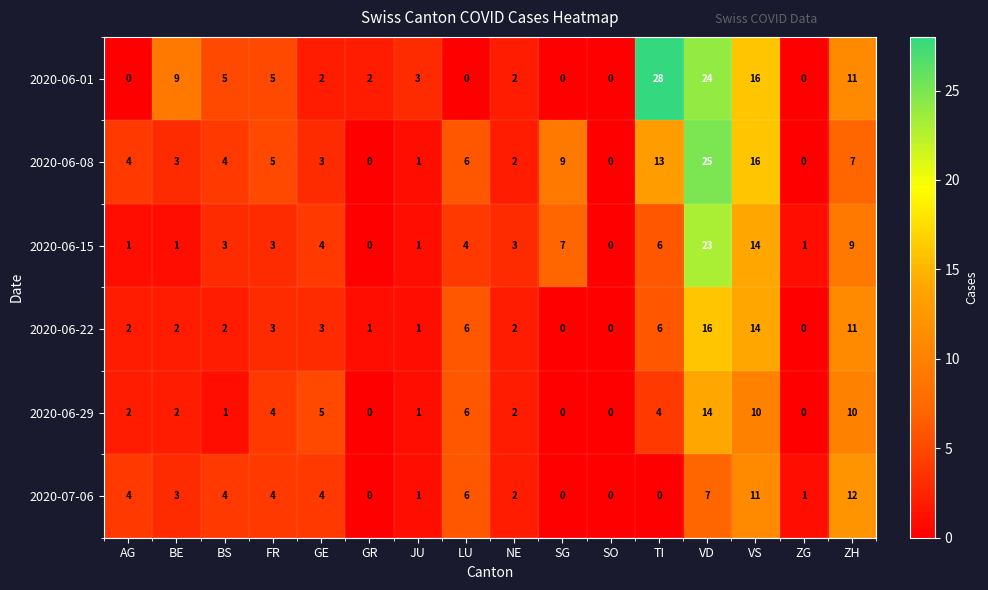

What is the average value of the 2020-06-01 series?

7